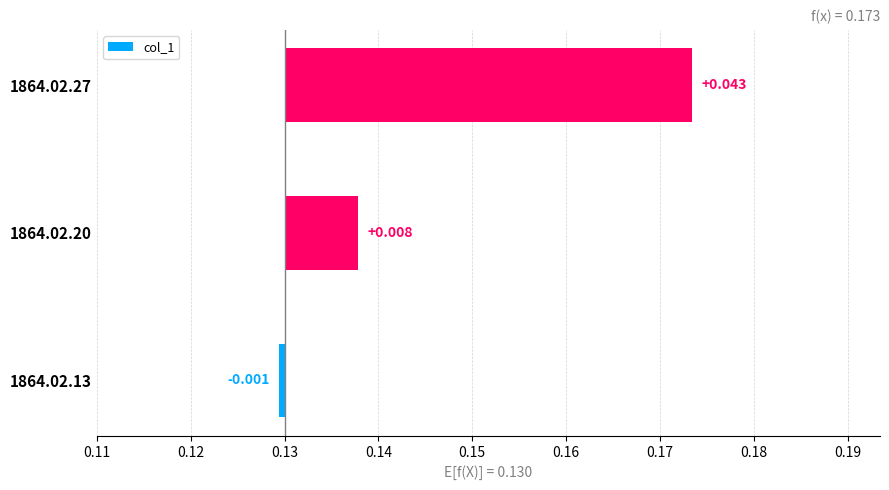

Are the bars horizontal?

Yes